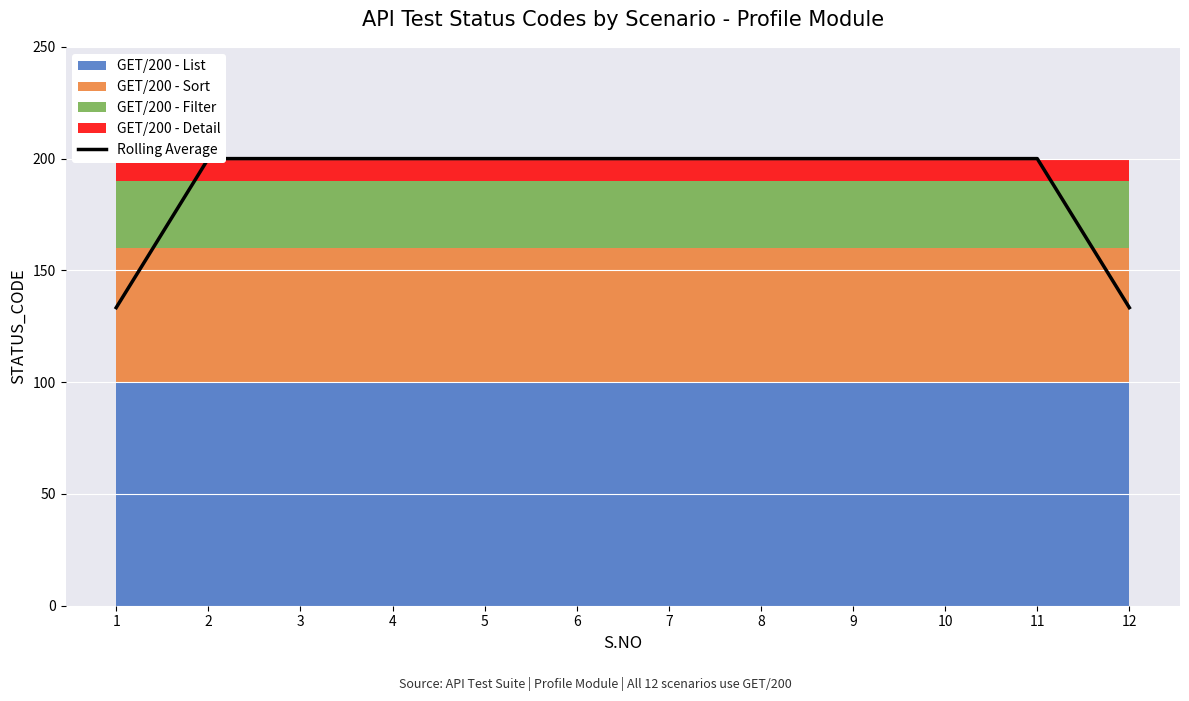

What is the smallest value displayed?

133.3